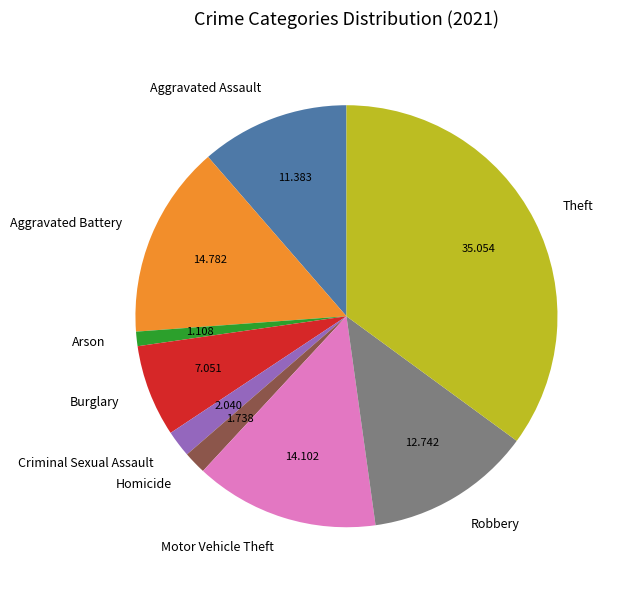

Which slice is the largest?

Theft